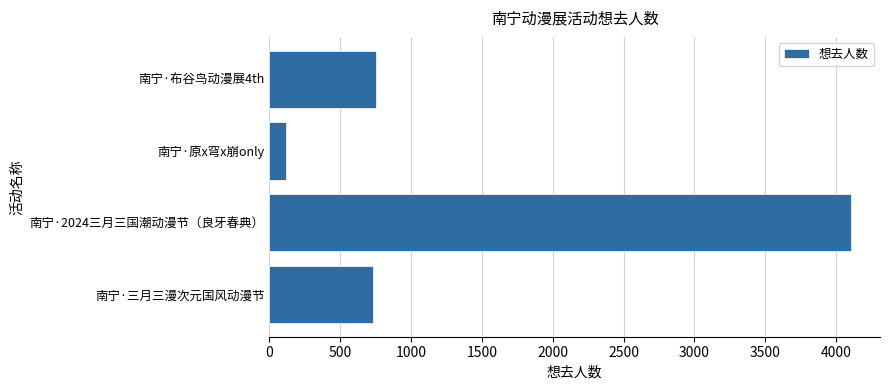

At which category does the chart reach its minimum across all series?

南宁·原x穹x崩only